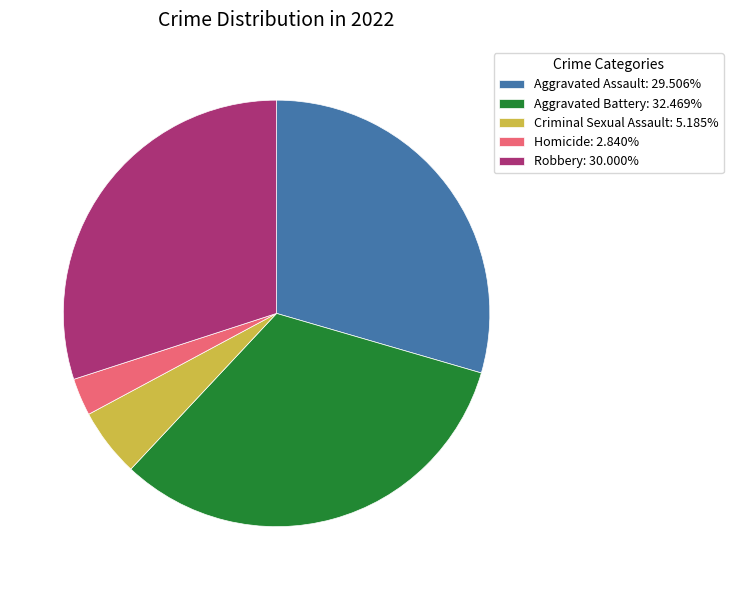

What is the largest slice in the pie chart?

Aggravated Battery